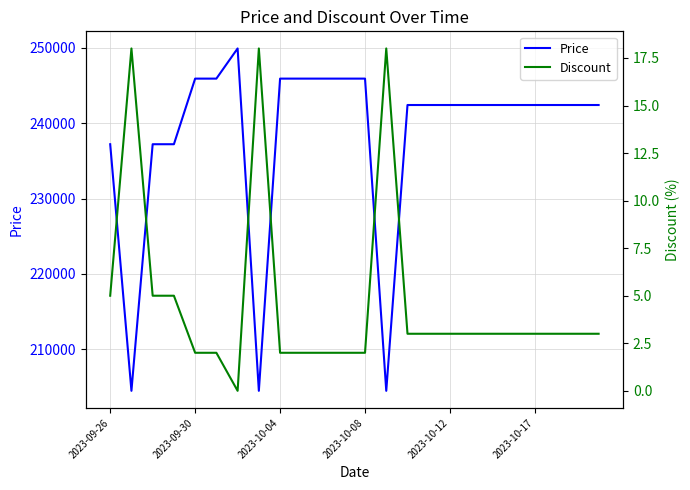

What is the highest value of the Price series?

249900